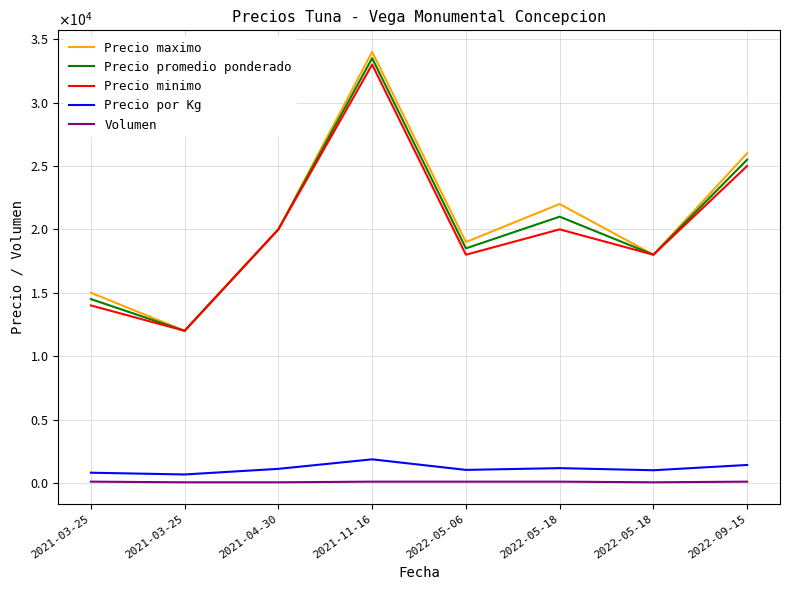

The Volumen series shows 100 at 2021-11-16. True or false?

True